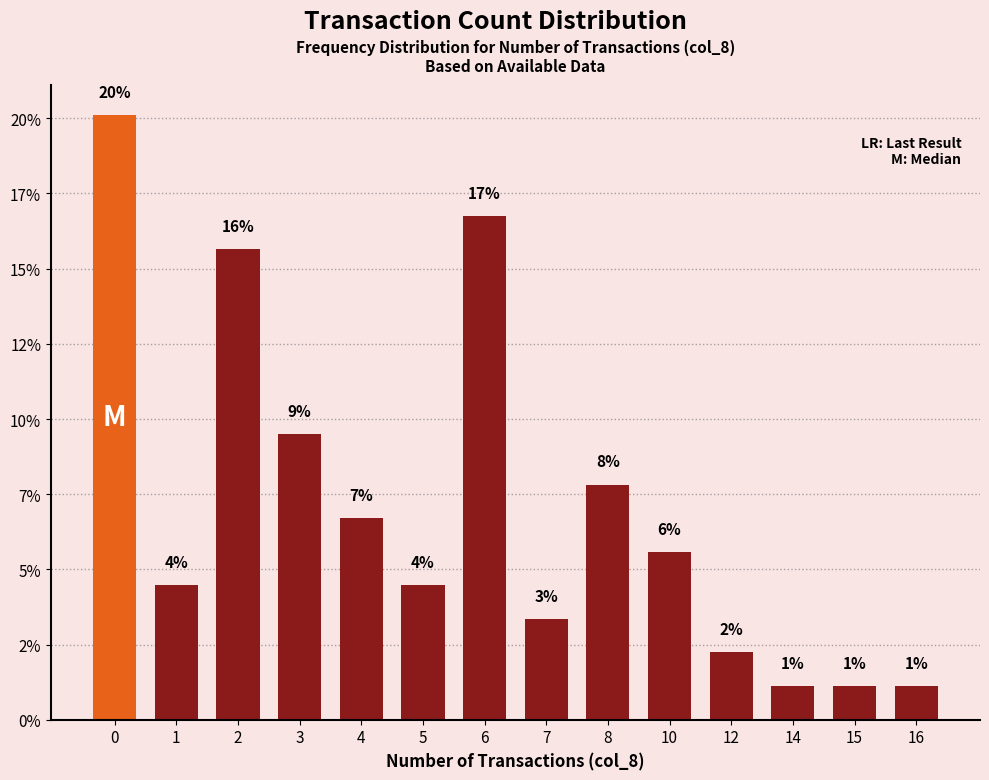

The chart shows a value of 6.5 at 3. True or false?

False